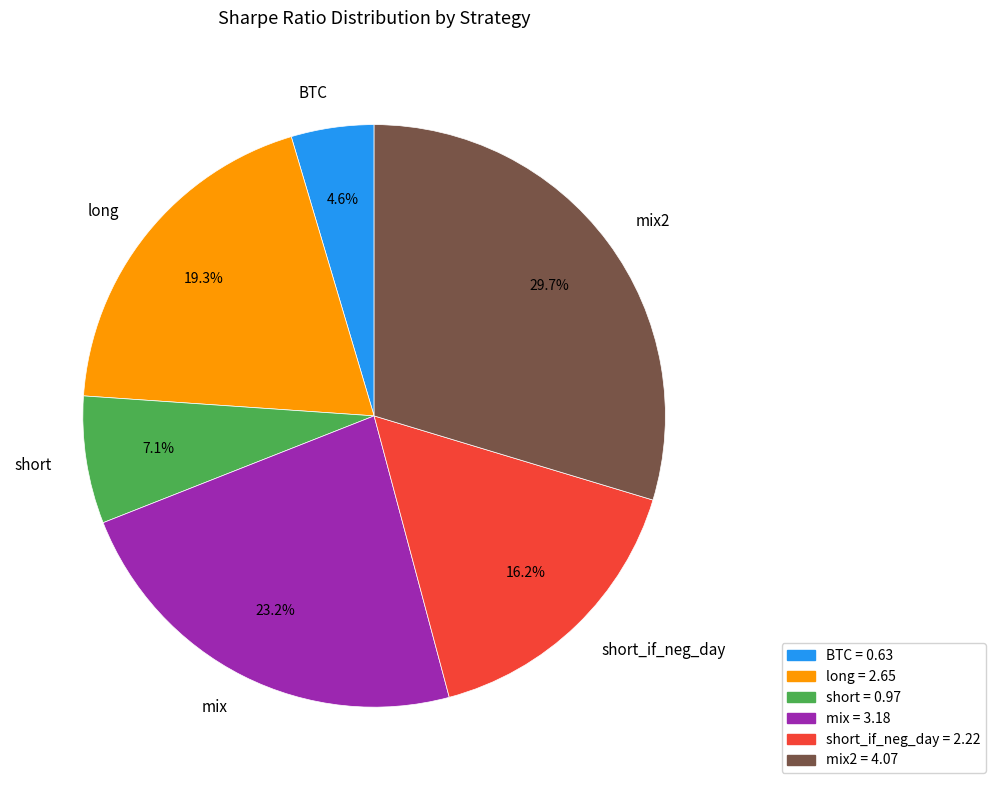

What percentage is the mix slice, to the nearest percent?

23%